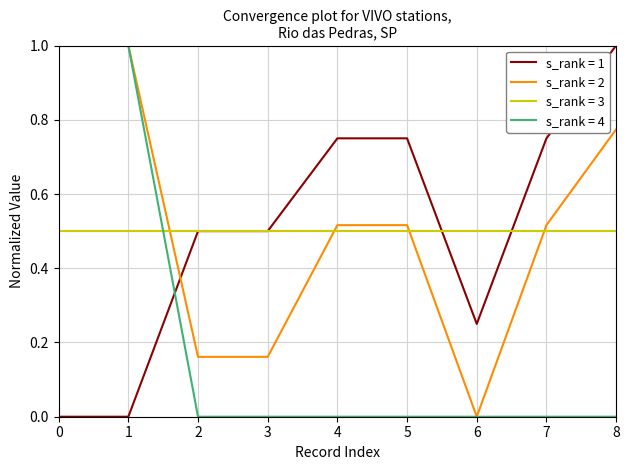

The value of s_rank = 4 at 5 is 0.0. True or false?

True